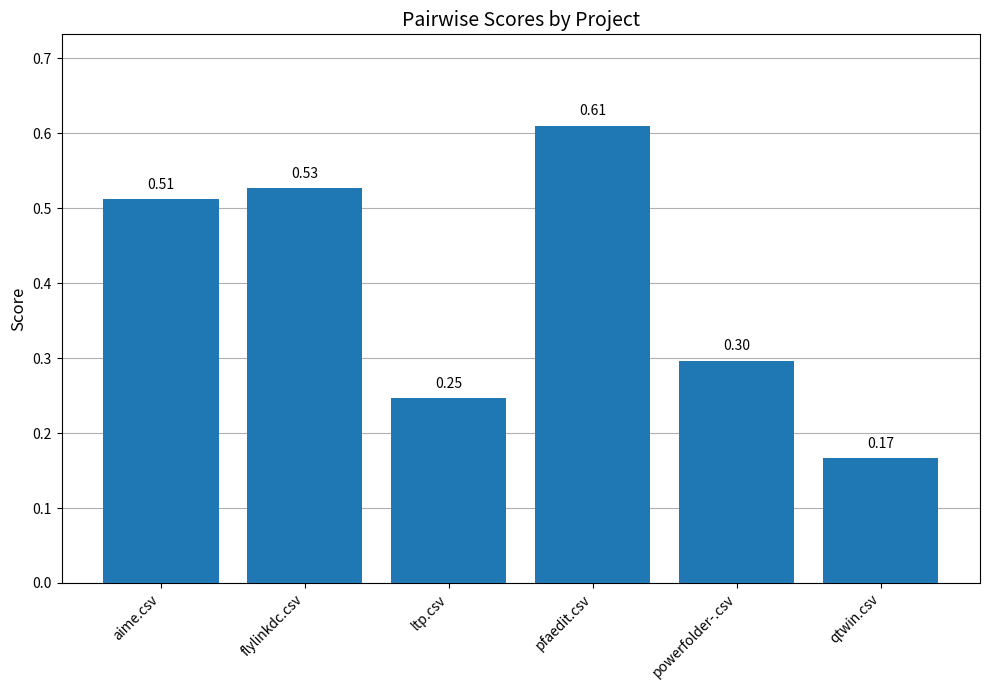

What is the label of the 4th bar from the right?

ltp.csv